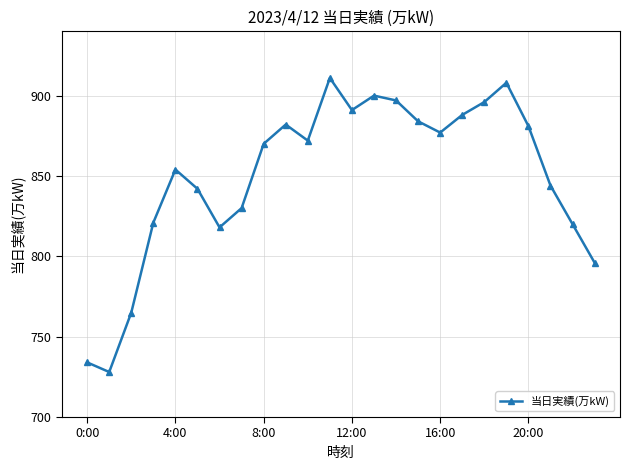

What is the difference between the maximum and minimum values?

183